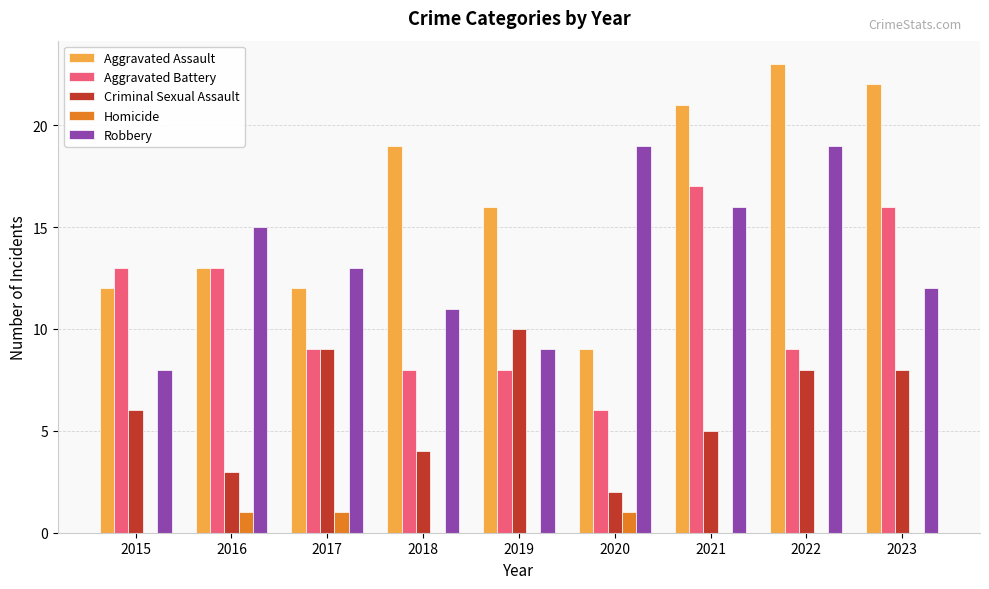

Which series changed the most between 2020 and 2022?

Aggravated Assault